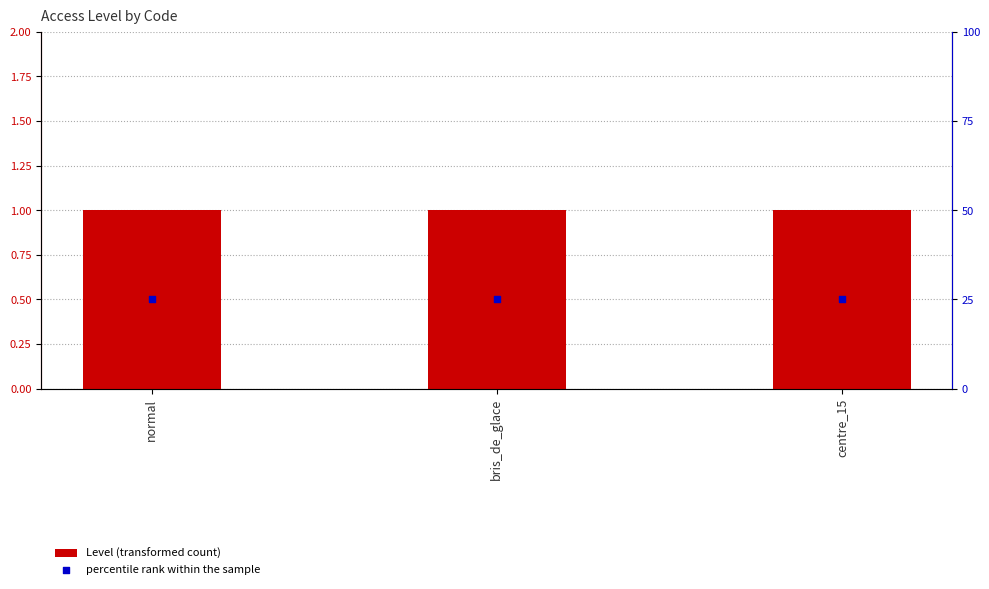

Which series has the largest Y range (max minus min)?

Level (transformed count)